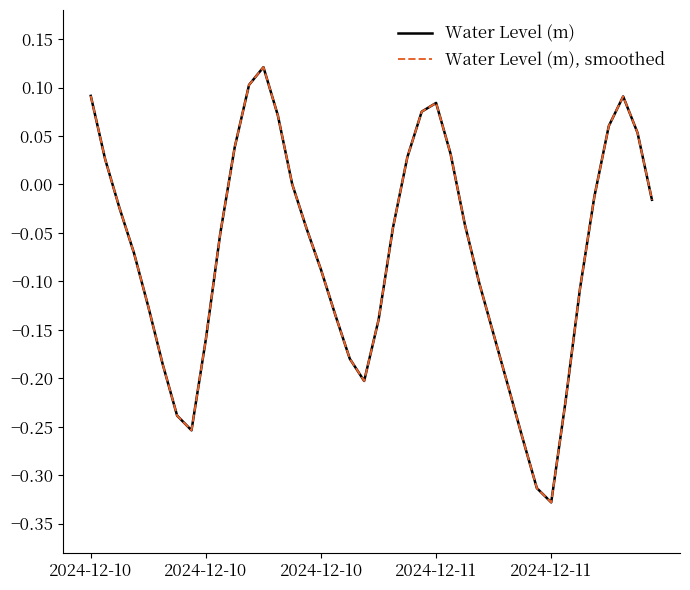

True or false: Water Level (m), smoothed and Water Level (m) intersect in this chart.

False